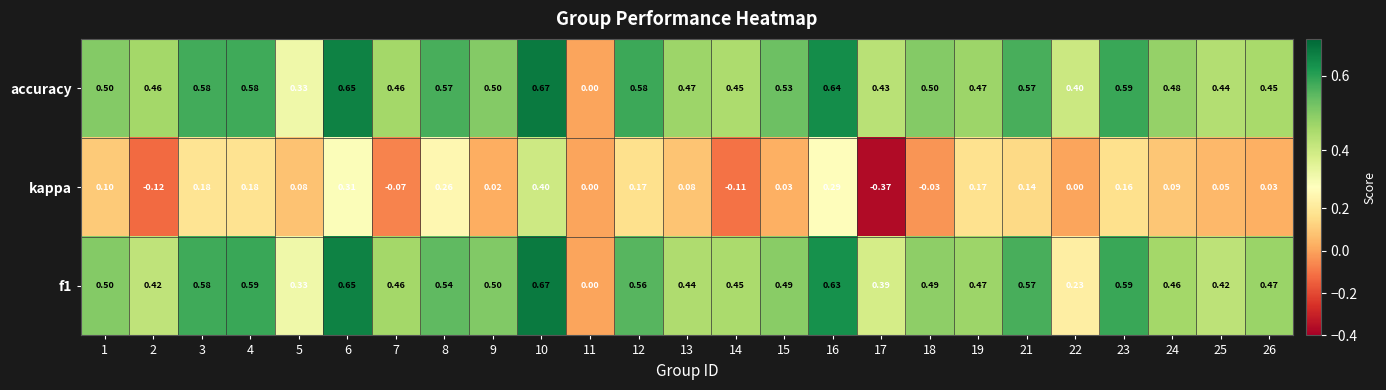

Is the value of f1 at 15 greater than the value of kappa at 9?

Yes